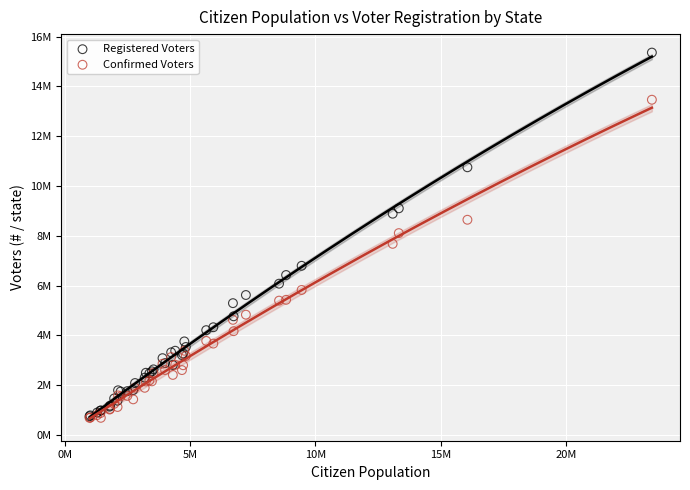

What are all the series names shown in the legend?

Registered Voters, Confirmed Voters